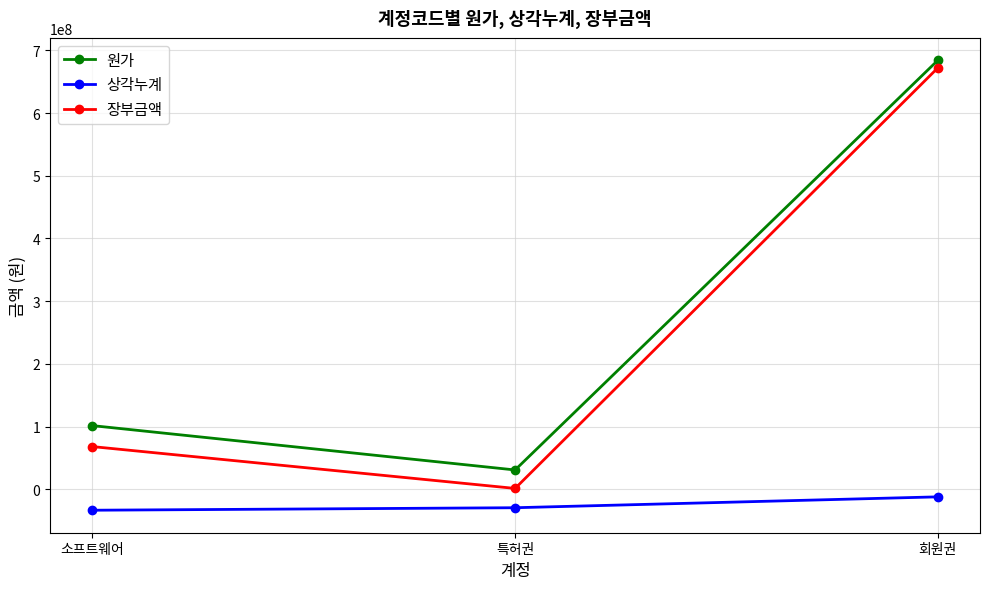

How many values in the 장부금액 series exceed 68048555?

2